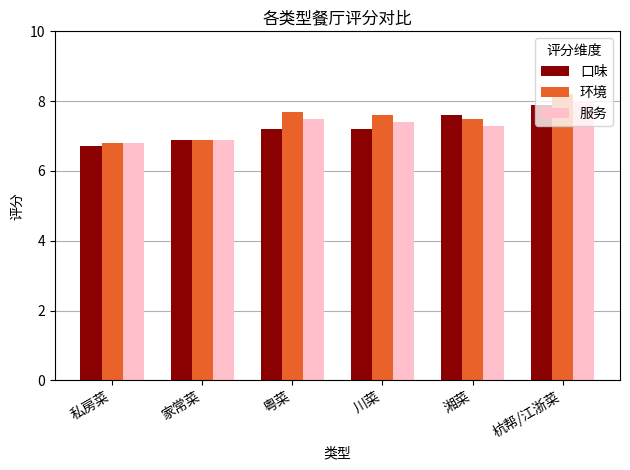

Reading left to right, what are all the values shown in this chart?

口味: 私房菜=6.7	家常菜=6.9	粤菜=7.2	川菜=7.2	湘菜=7.6	杭帮/江浙菜=7.9
环境: 私房菜=6.8	家常菜=6.9	粤菜=7.7	川菜=7.6	湘菜=7.5	杭帮/江浙菜=8.2
服务: 私房菜=6.8	家常菜=6.9	粤菜=7.5	川菜=7.4	湘菜=7.3	杭帮/江浙菜=8.0